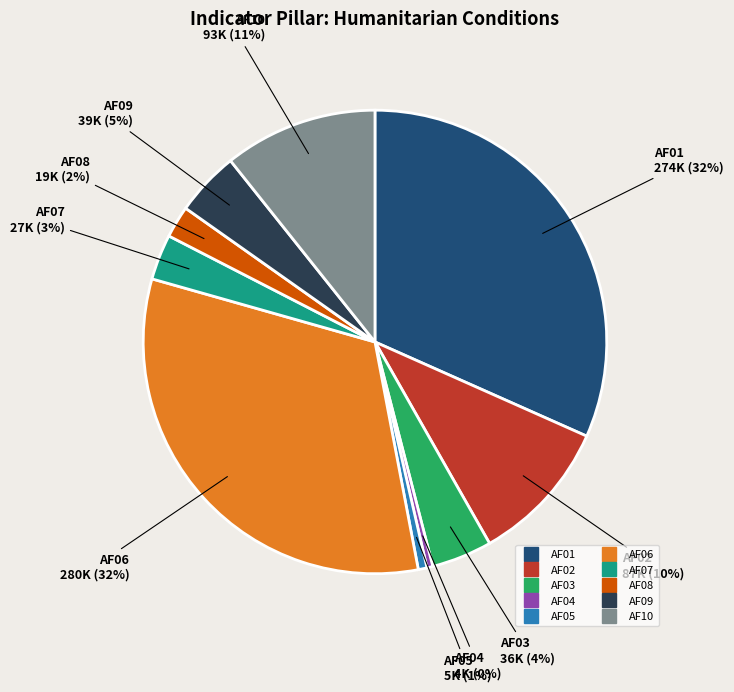

Is there a majority slice in this chart?

No